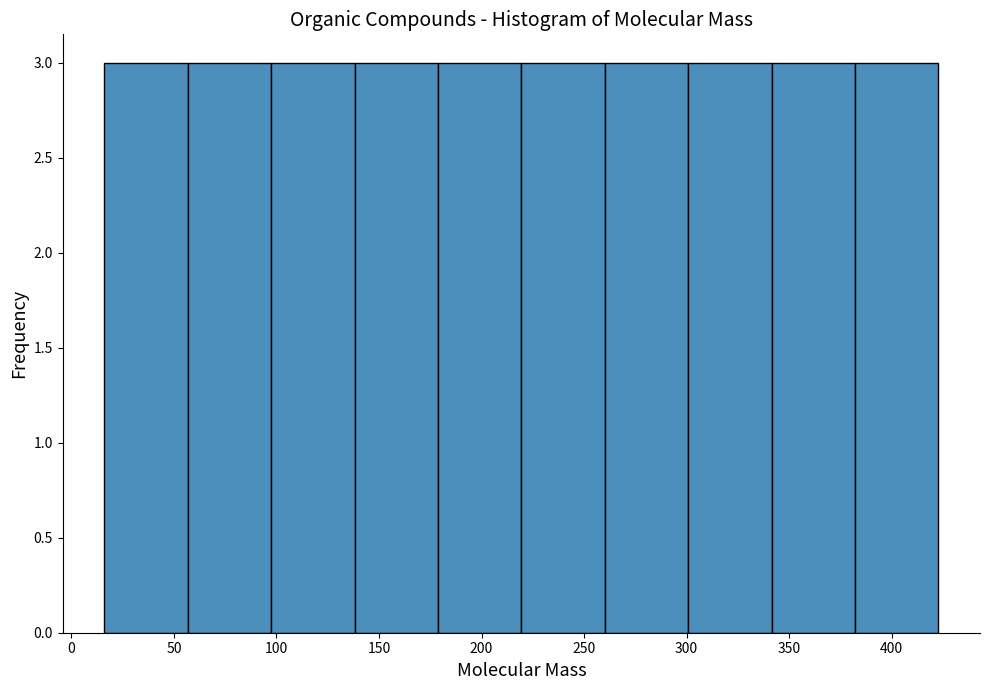

How tall is the bar that spans 340 to 380 on the x-axis? Neither the bar edges nor the heights are printed on the chart, so give them approximately, as read against the axes.

3